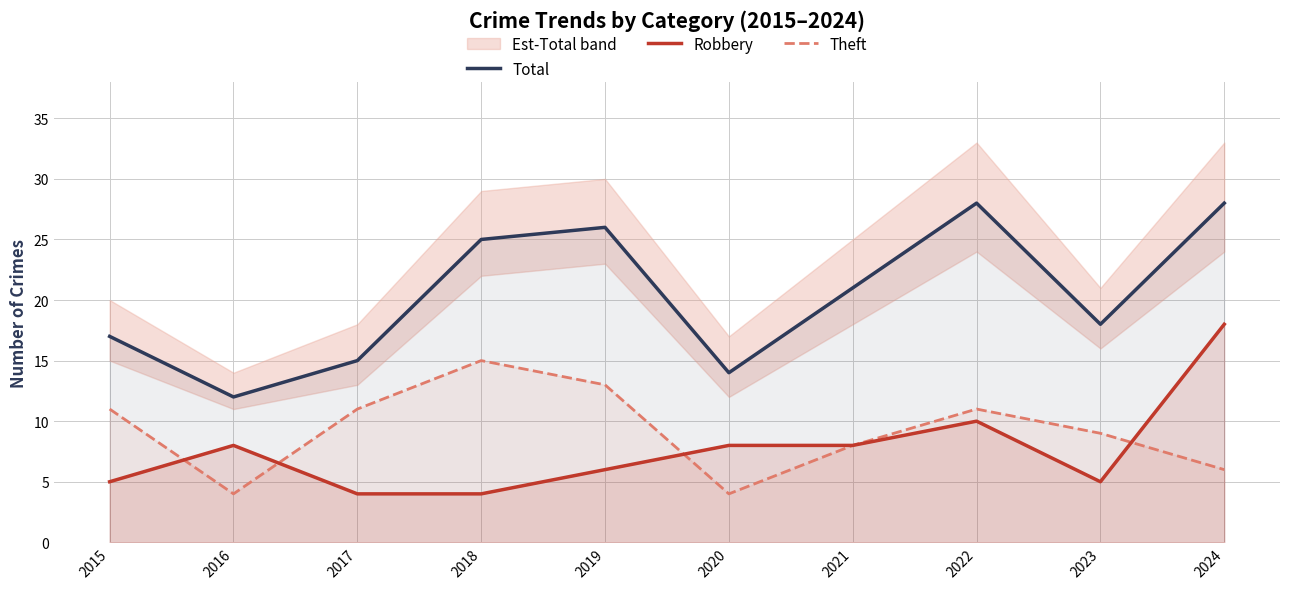

Reading right to left, transcribe all the data shown in this chart.

Total: 28	18	28	21	14	26	25	15	12	17
Robbery: 18	5	10	8	8	6	4	4	8	5
Theft: 6	9	11	8	4	13	15	11	4	11